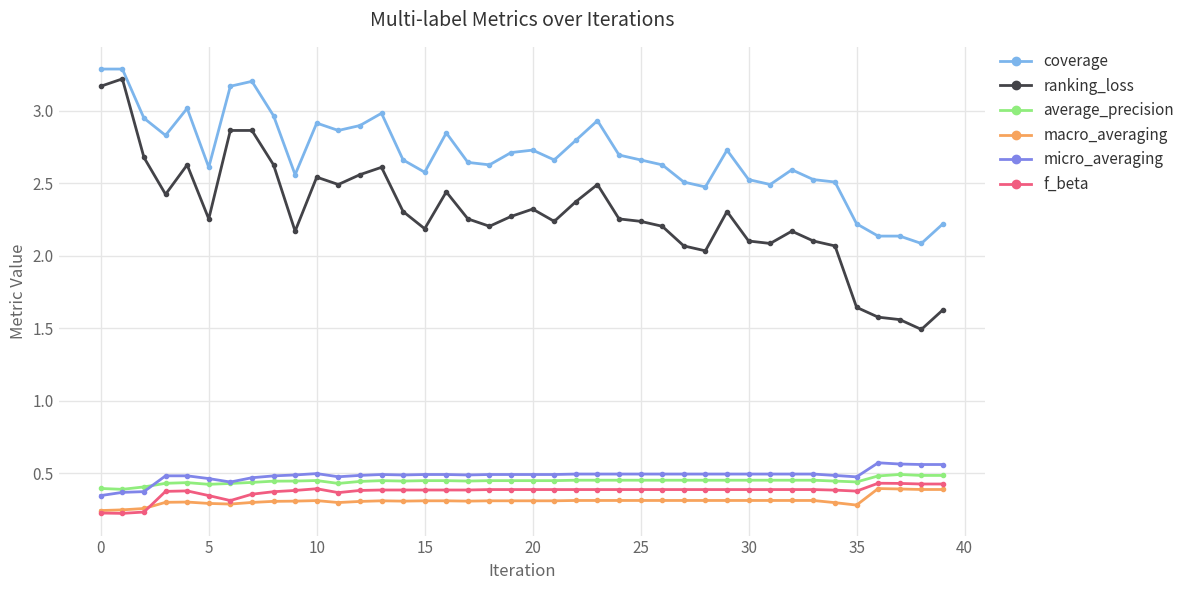

Which series has the widest spread of values?

ranking_loss